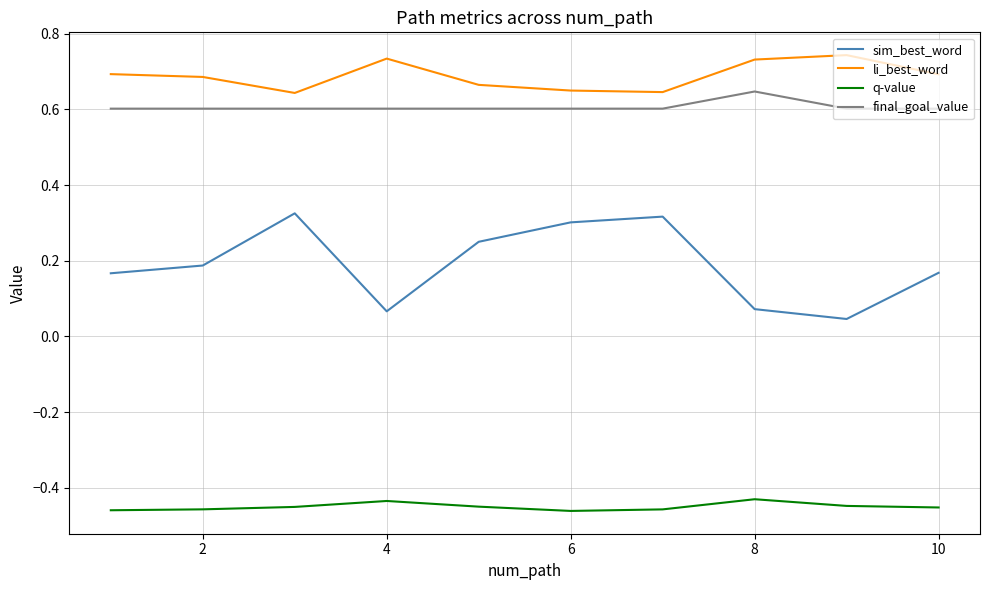

Which series has the widest spread of values?

sim_best_word